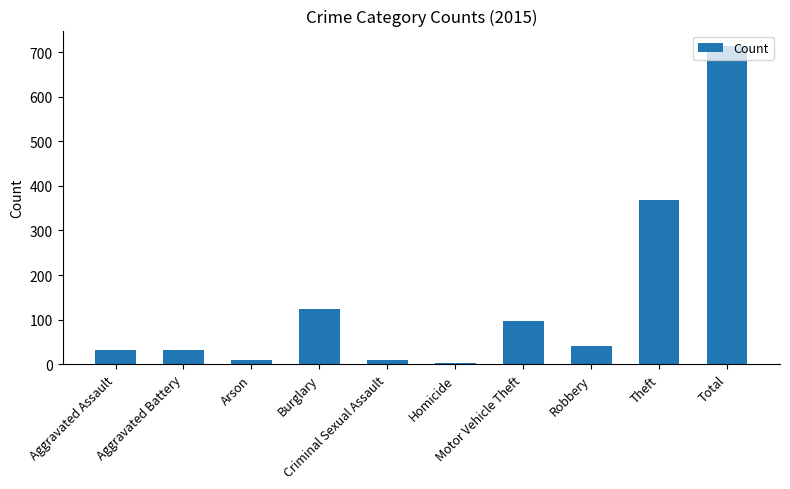

What is the change in value from Burglary to Total?

+590